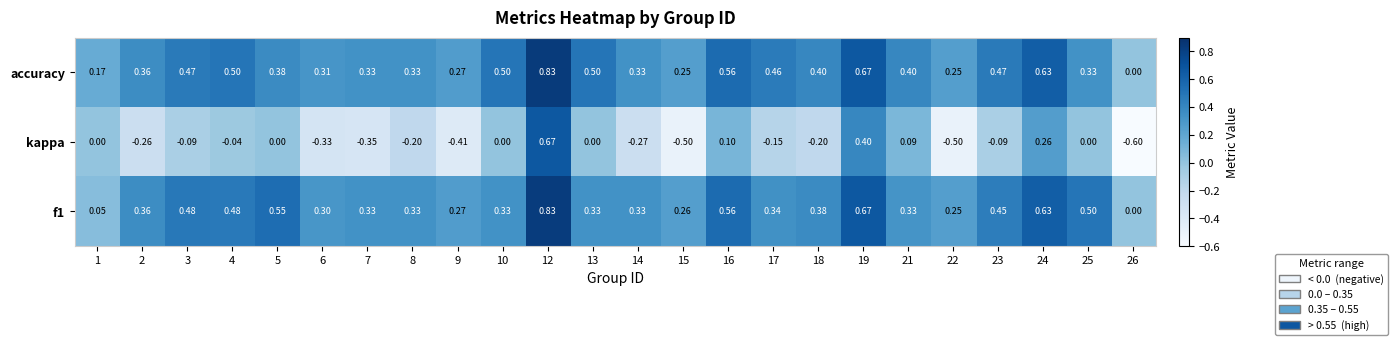

Between 15 and 16, which series saw the biggest shift?

kappa